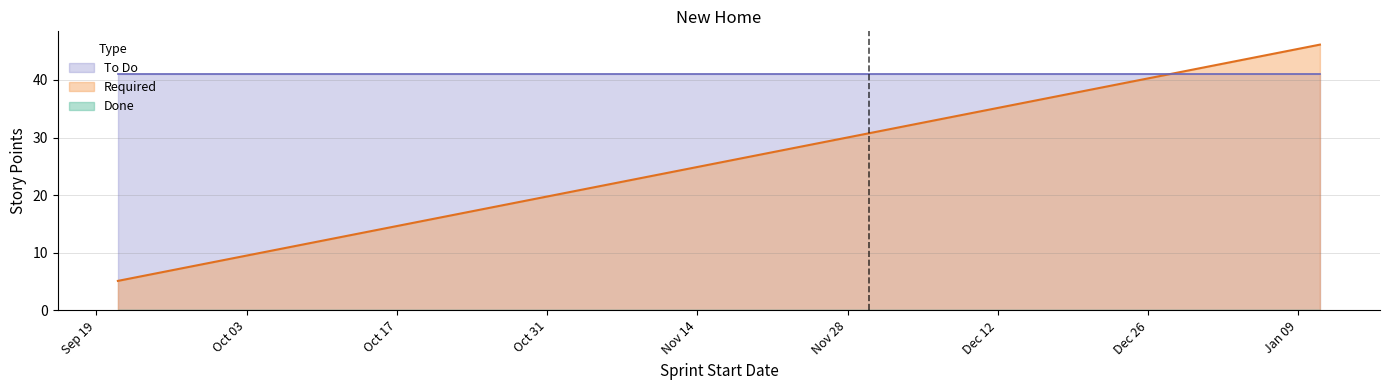

Which series has the widest spread of values?

Required